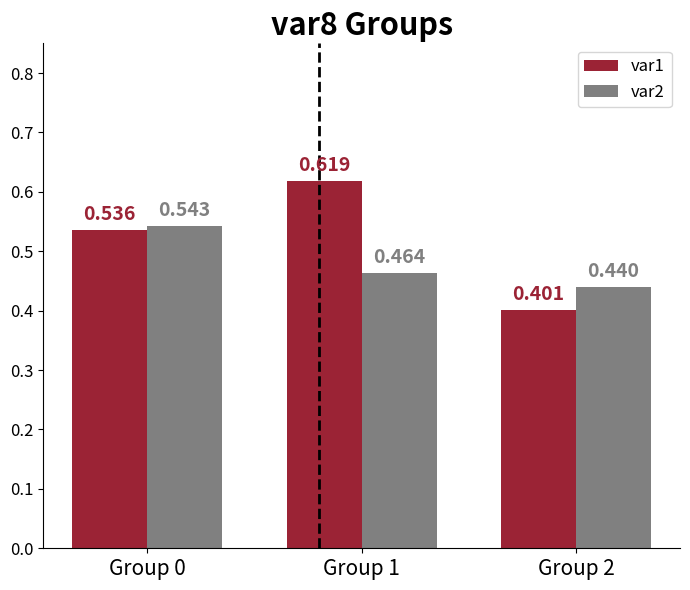

What is the lowest value of the var2 series?

0.4